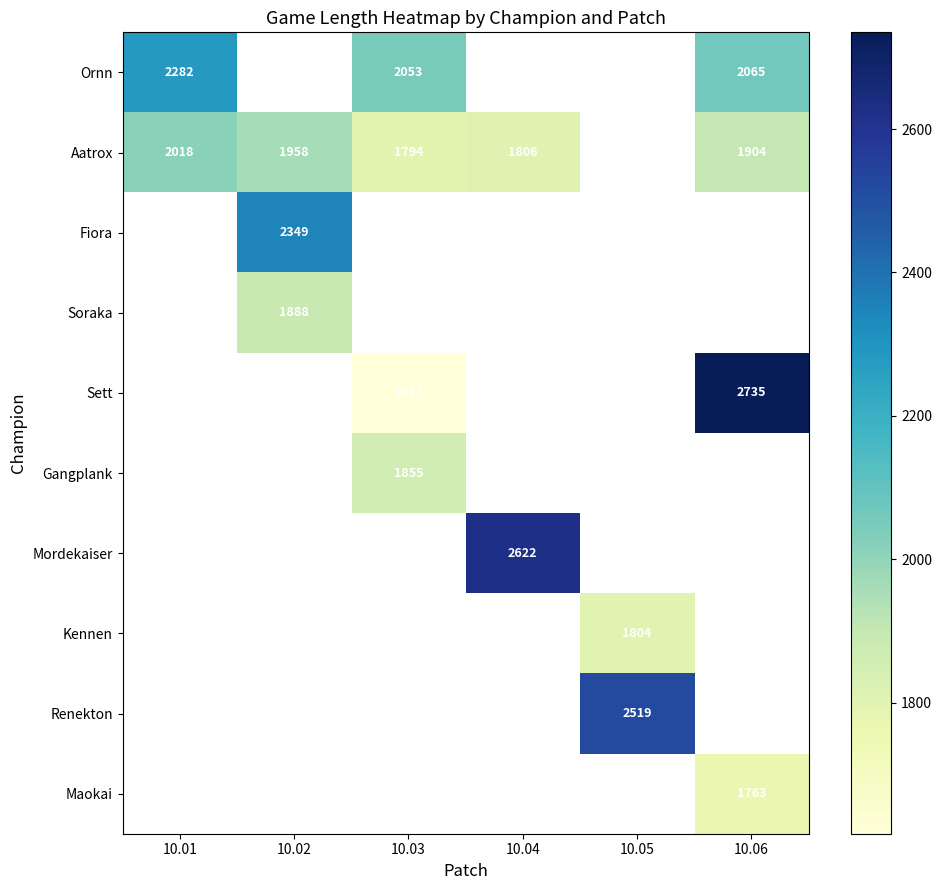

Is it true that Ornn equals 967 at 10.03?

False